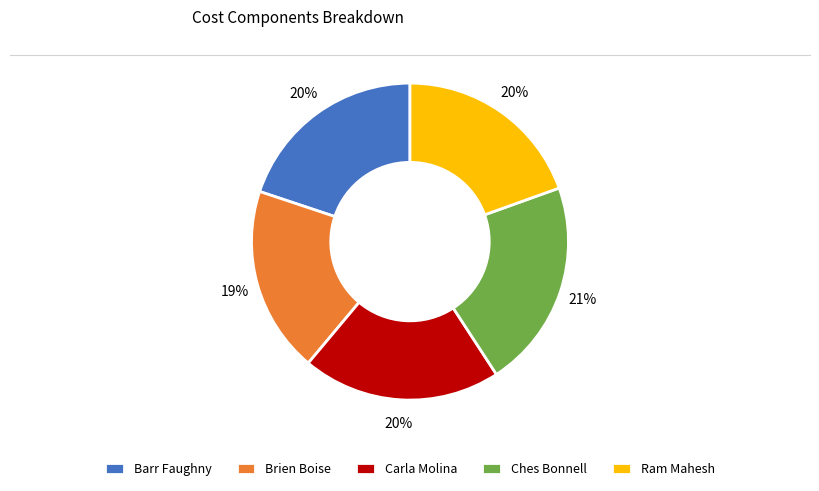

To the nearest percent, what percentage of the pie is Brien Boise?

19%